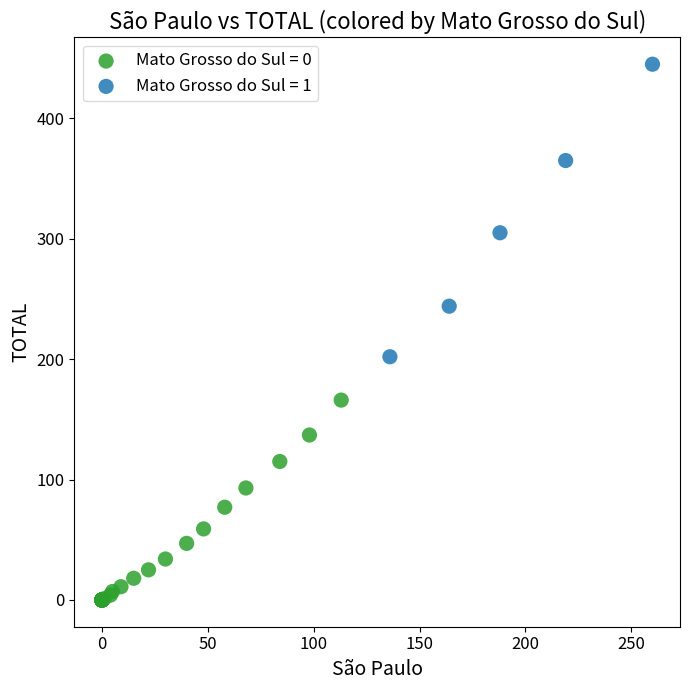

Which series contains the lowest Y value?

Mato Grosso do Sul = 0